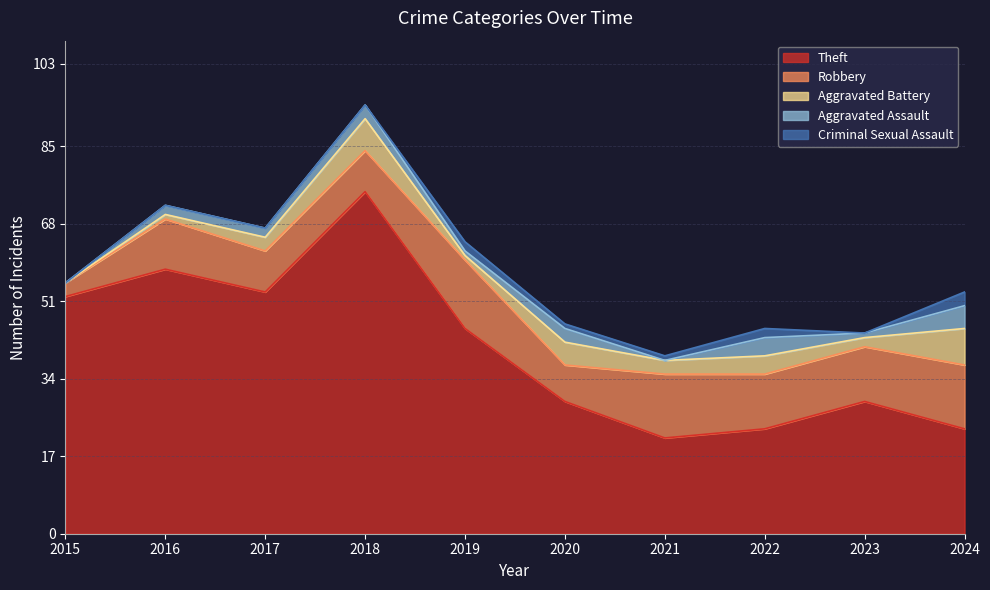

What is the highest value of the Robbery series?

15